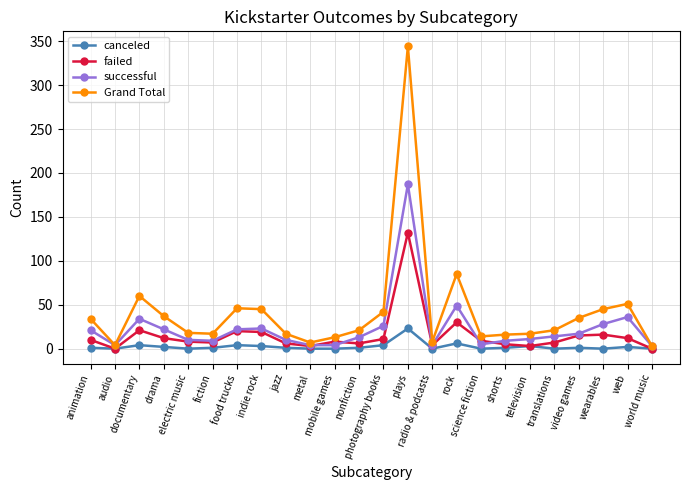

True or false: Grand Total has more than 2 points higher than both neighbors.

True